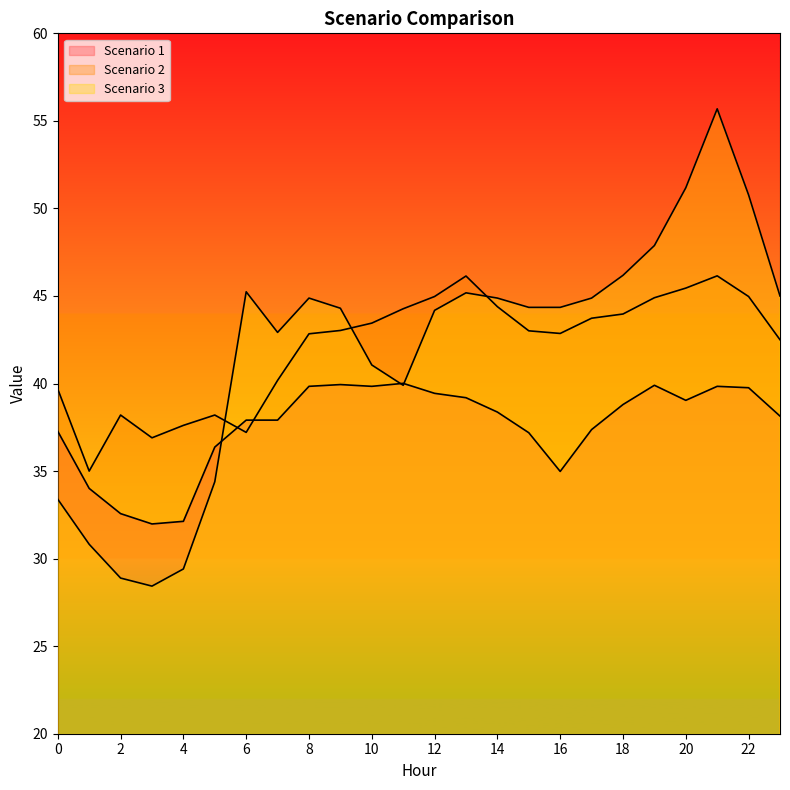

Does the chart have visible grid lines?

No